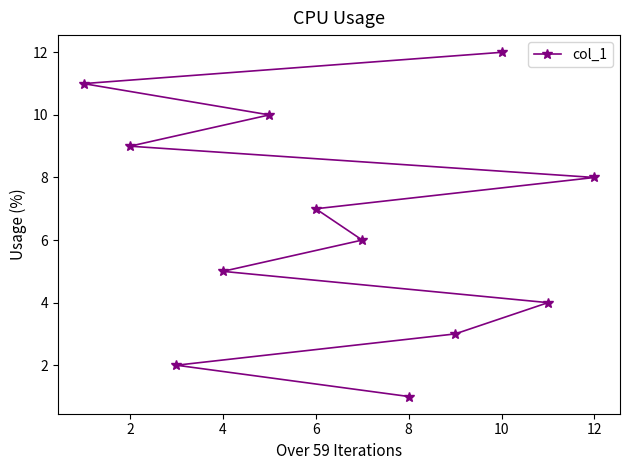

What is the difference between the values at 10 and 12?

4